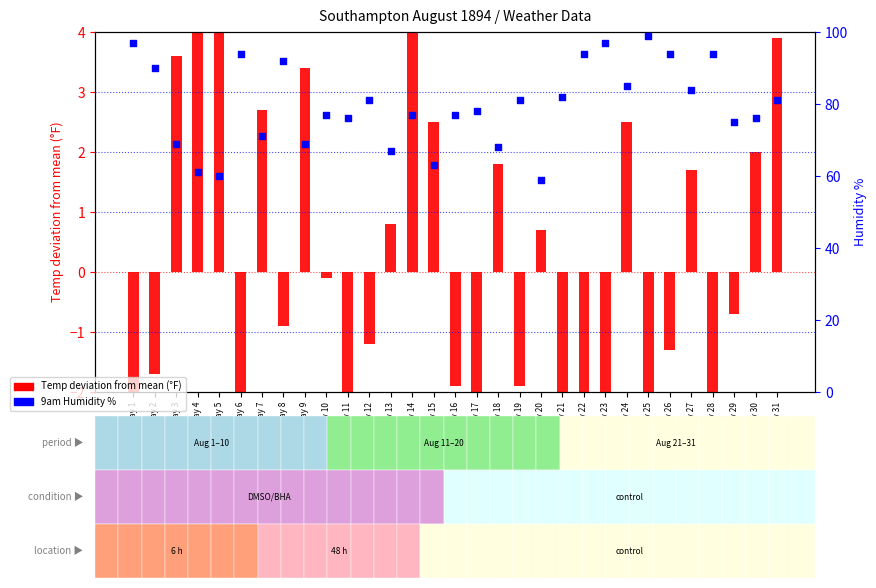

Which series reaches the minimum Y coordinate?

Temp deviation from mean (F)